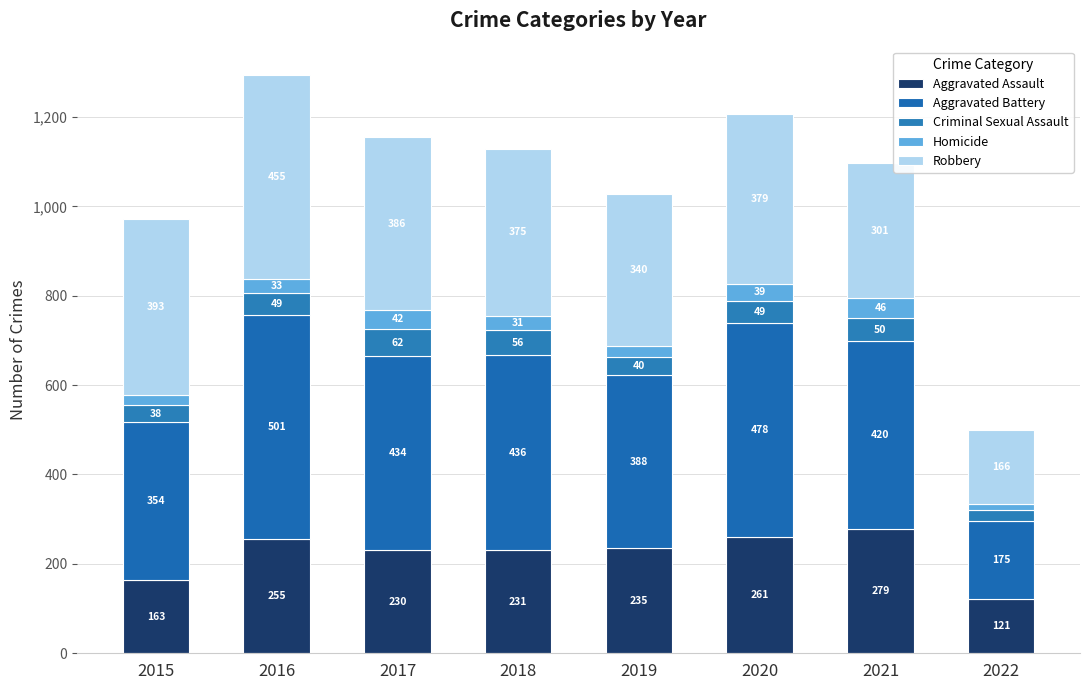

Does the chart contain stacked bars?

Yes